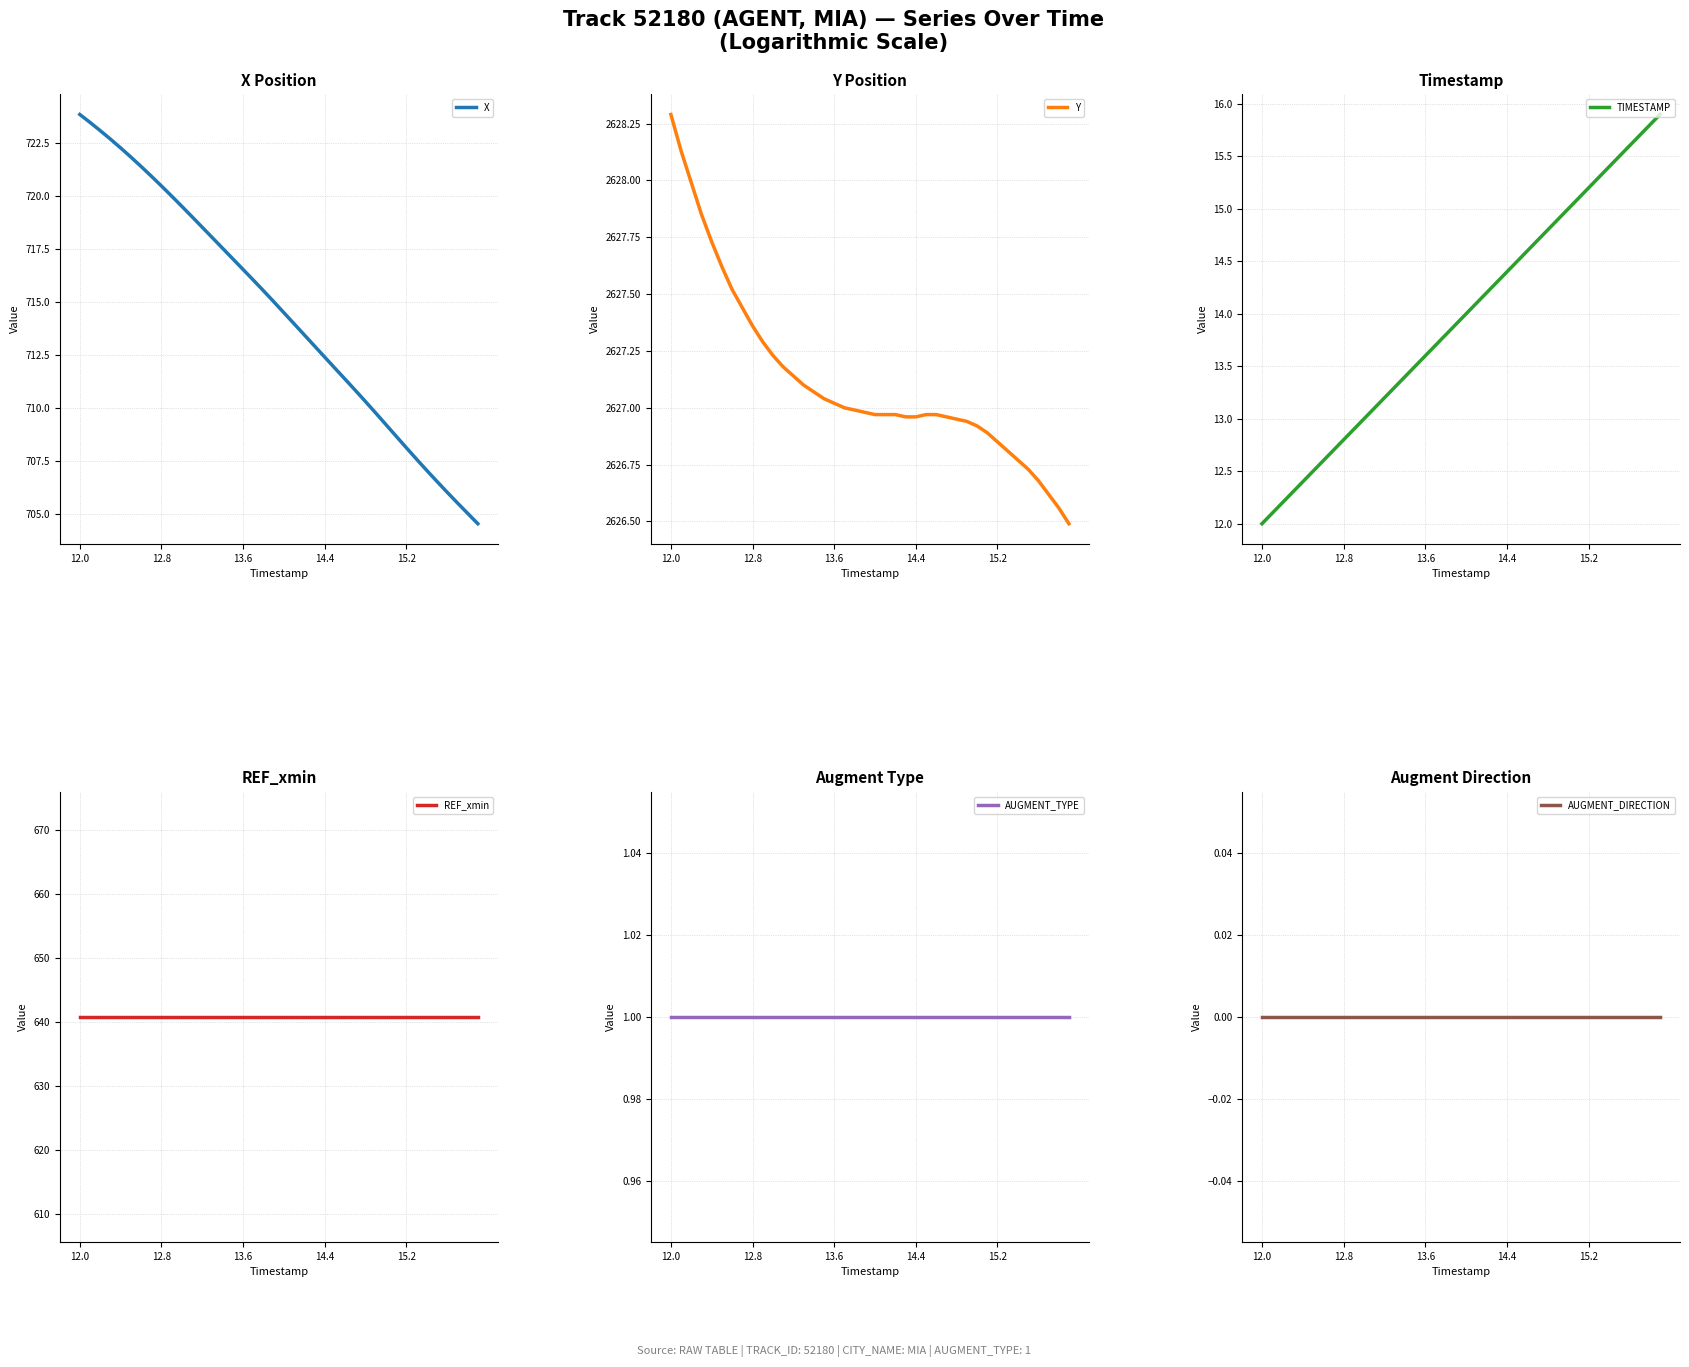

Count the number of categories in the chart.

40